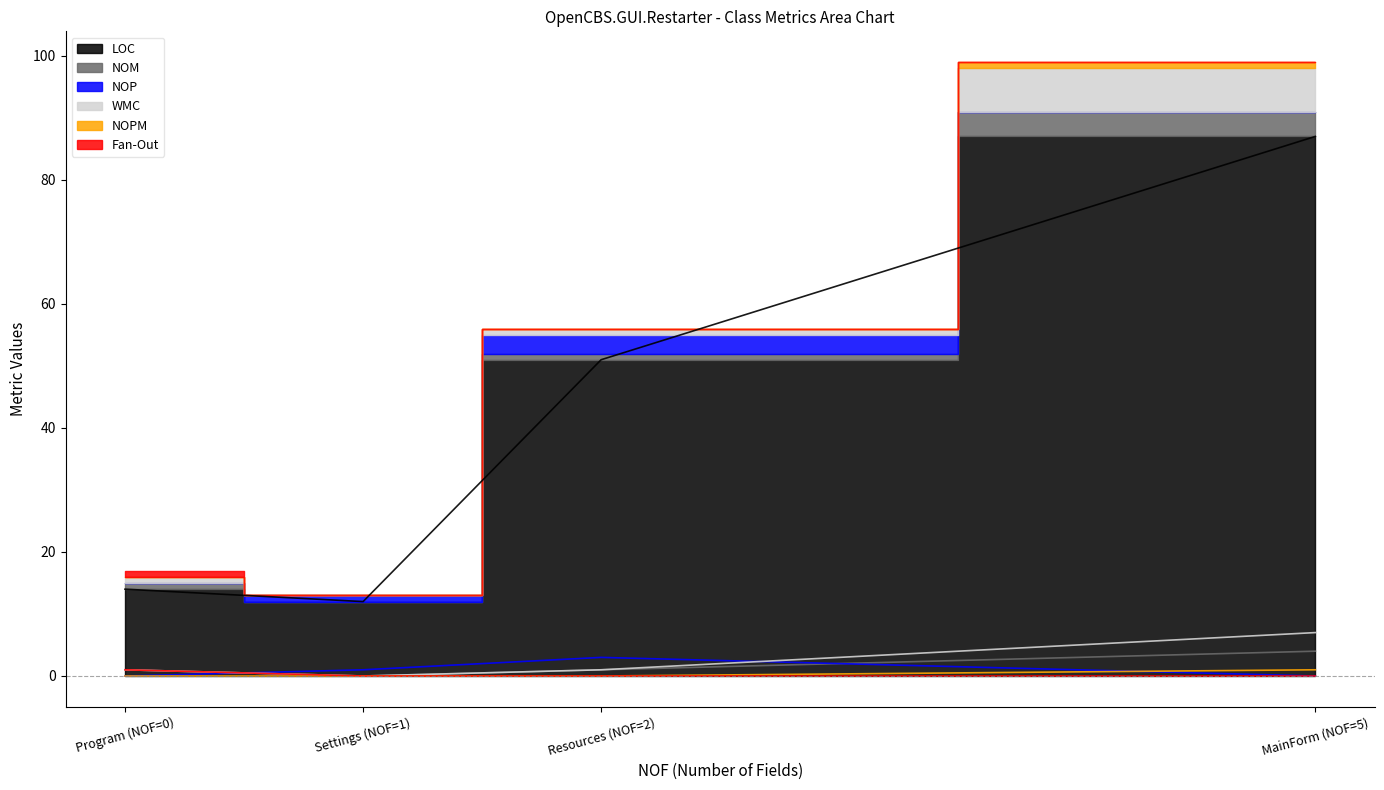

What is the difference between the maximum and minimum values in the NOPM series?

1